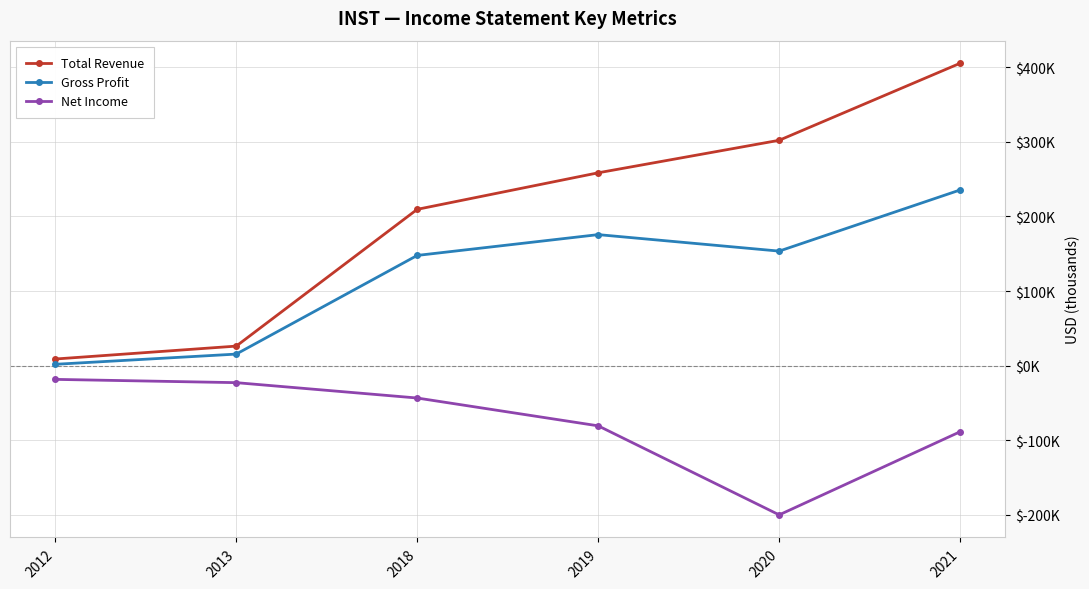

What are all the series names shown in the legend?

Total Revenue, Gross Profit, Net Income